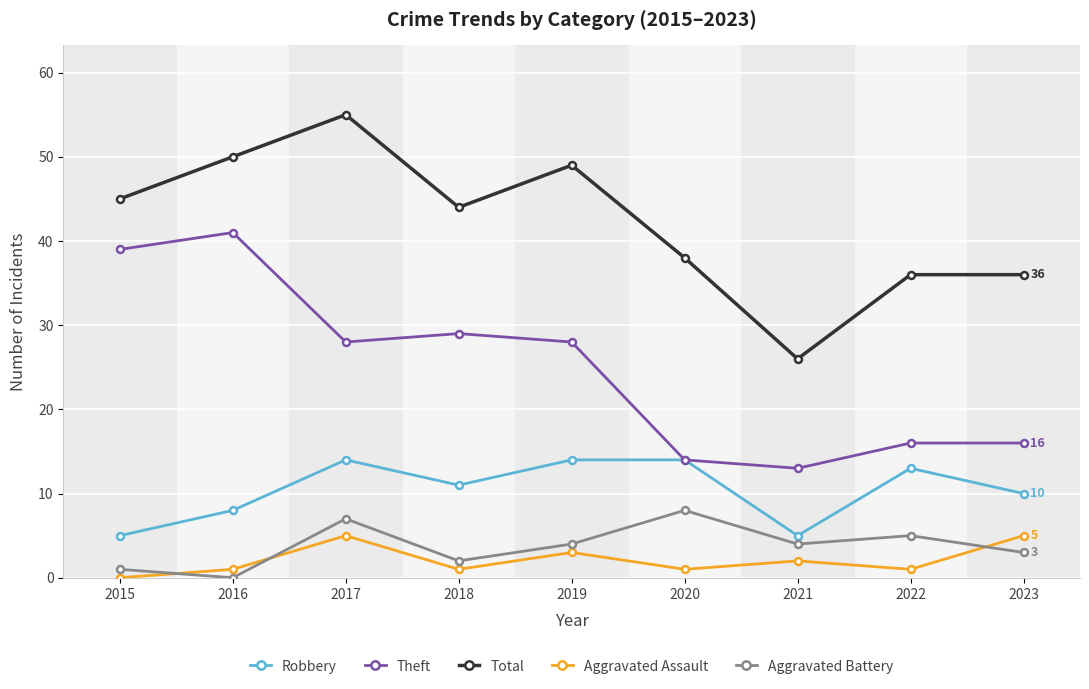

Between 2017 and 2023, which series saw the biggest shift?

Total